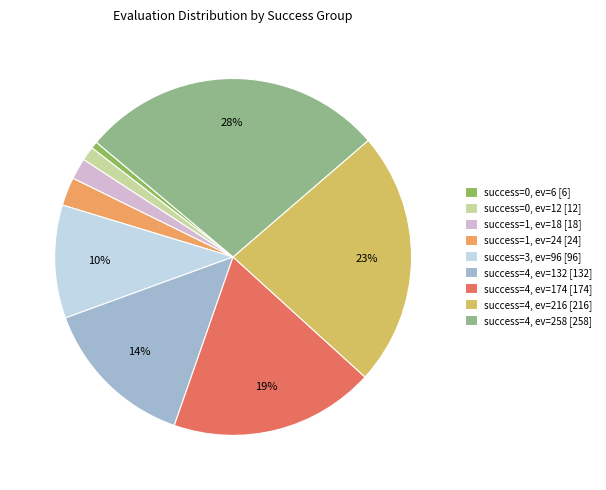

What is the largest slice in the pie chart?

success=4, ev=258 [258]